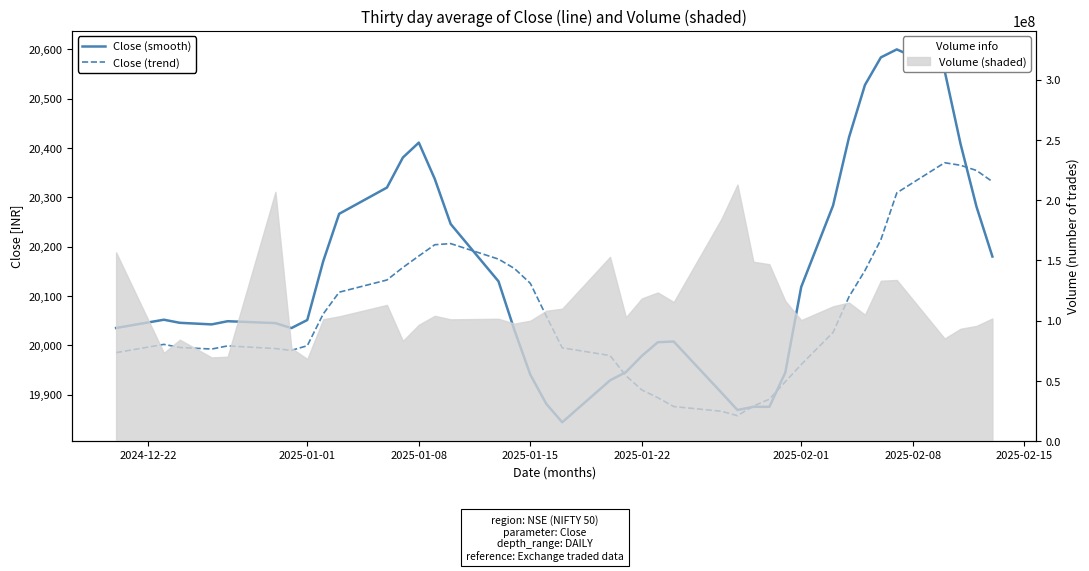

How many interior local valleys does the Close (trend) series have?

3